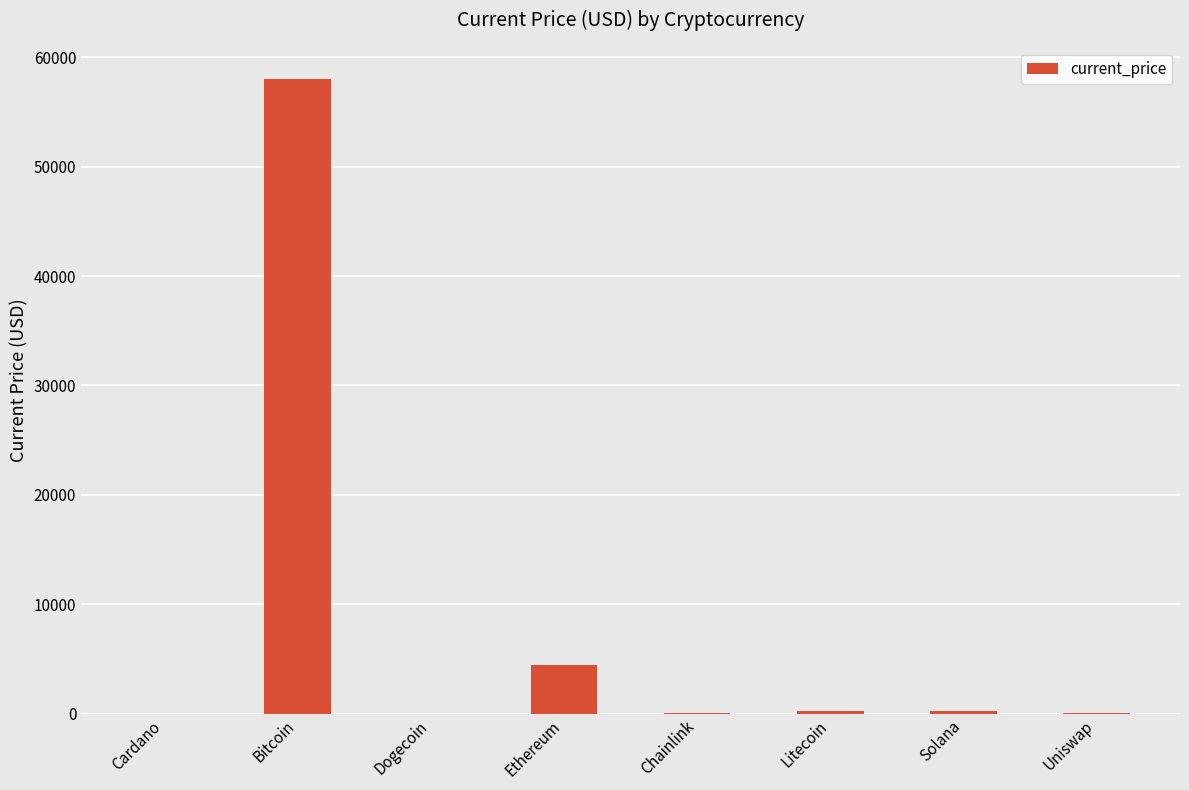

At which label is the value closest to 29023?

Ethereum